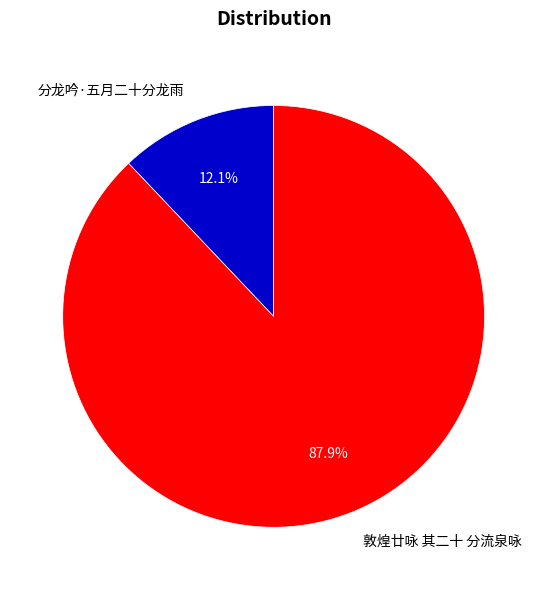

Which has a higher value, 敦煌廿咏 其二十 分流泉咏 or 分龙吟·五月二十分龙雨?

敦煌廿咏 其二十 分流泉咏